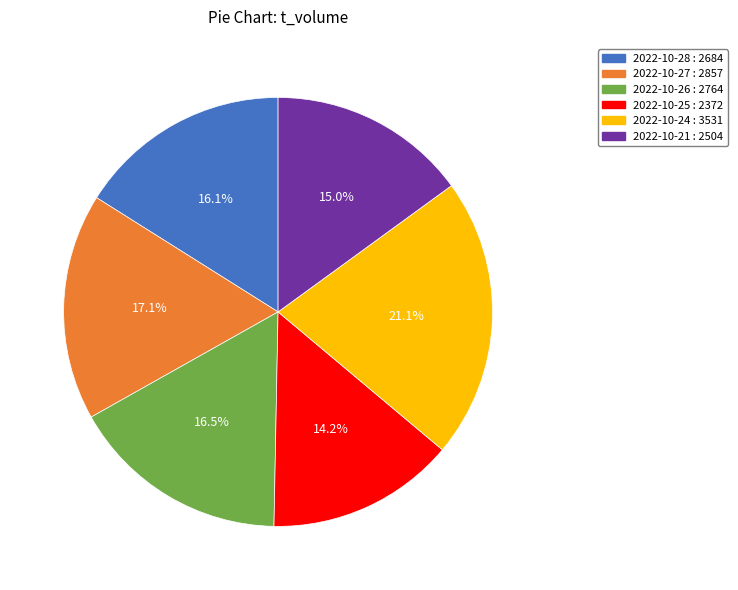

To the nearest percent, what is the difference between the 2022-10-25 and 2022-10-26 slice percentages?

2%